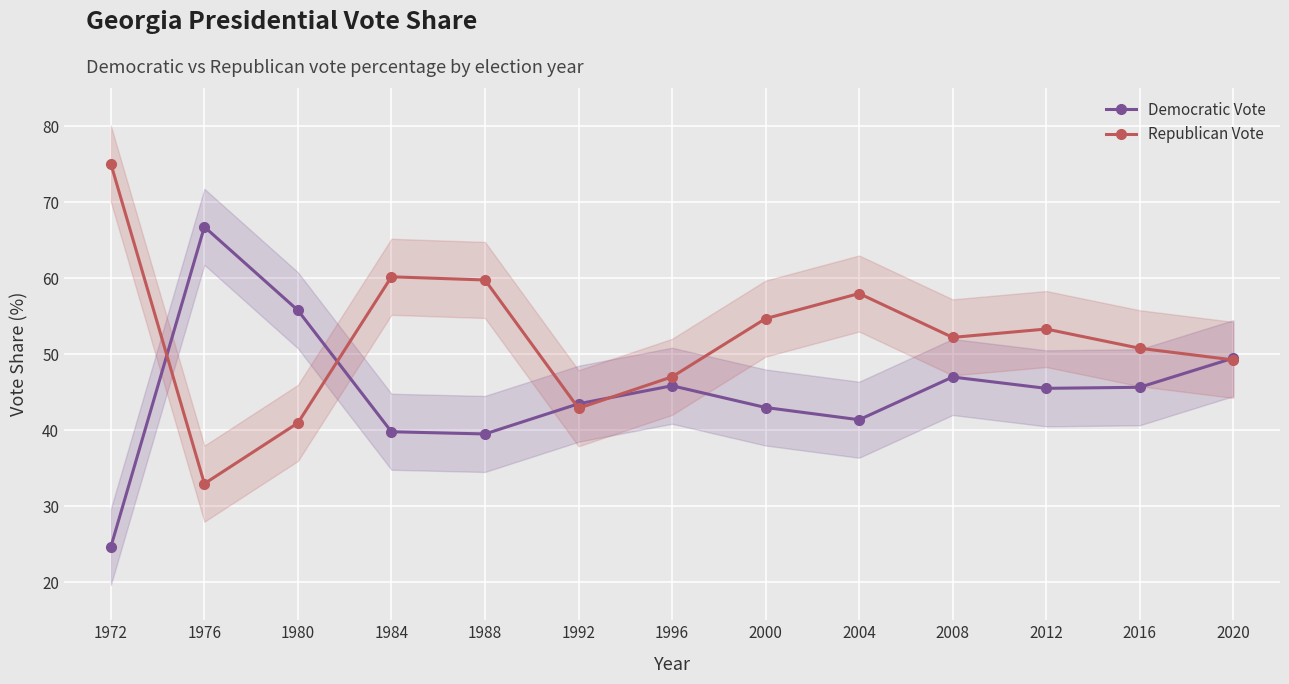

What is the difference between the maximum and second lowest values in the Democratic Vote series?

27.2